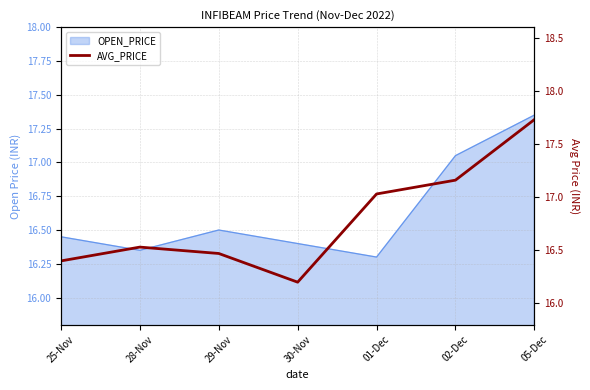

Reading right to left, list all the values displayed in this chart.

17.7	17.2	17.0	16.2	16.5	16.5	16.4